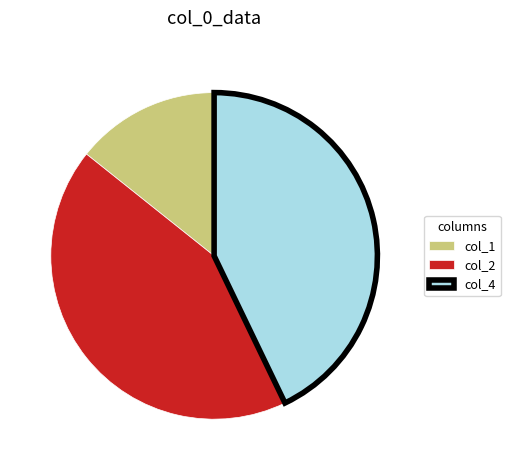

Does col_1 represent more than half of the total?

No